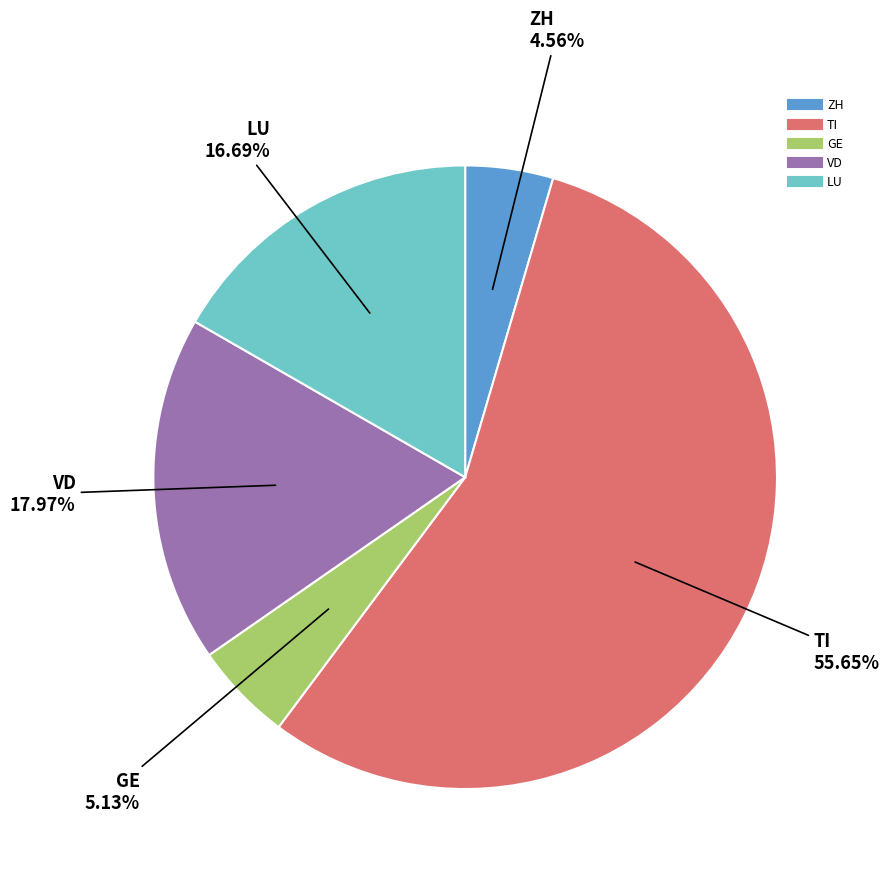

What is the smallest slice in the pie chart?

ZH